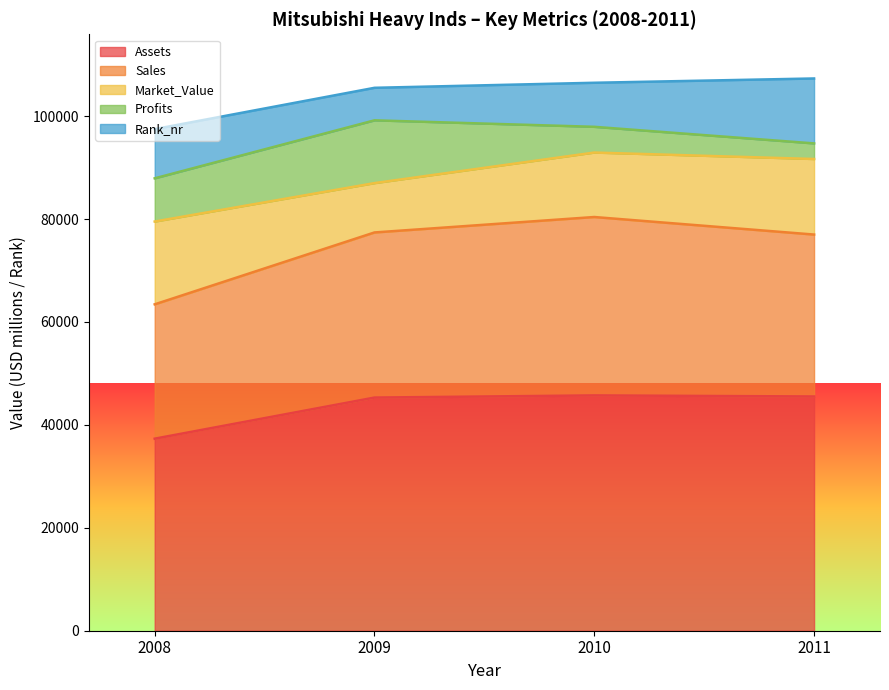

At which label is Market_Value closest to 12840?

2010